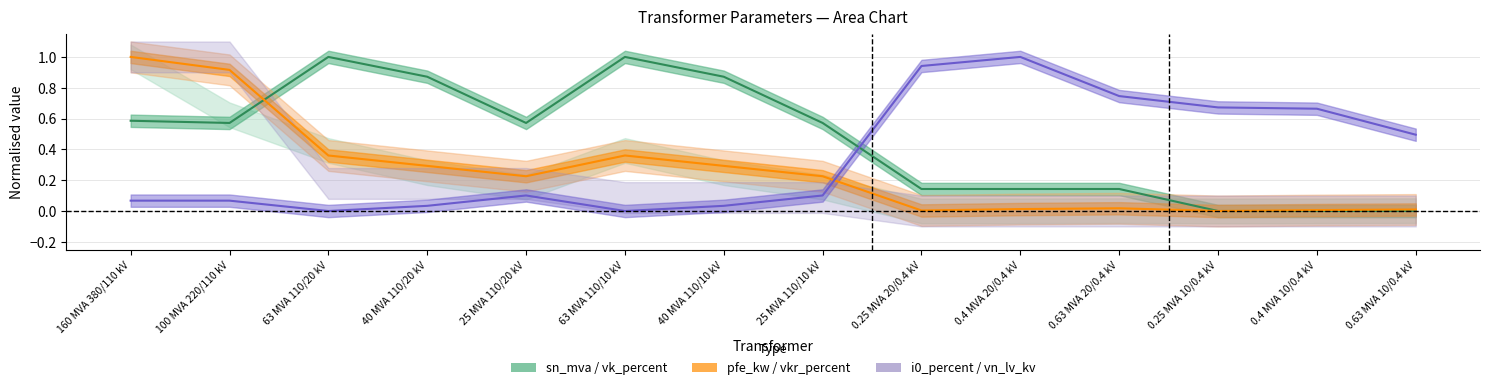

Between which two adjacent categories do vk_percent and pfe_kw first intersect?

100 MVA 220/110 kV and 63 MVA 110/20 kV